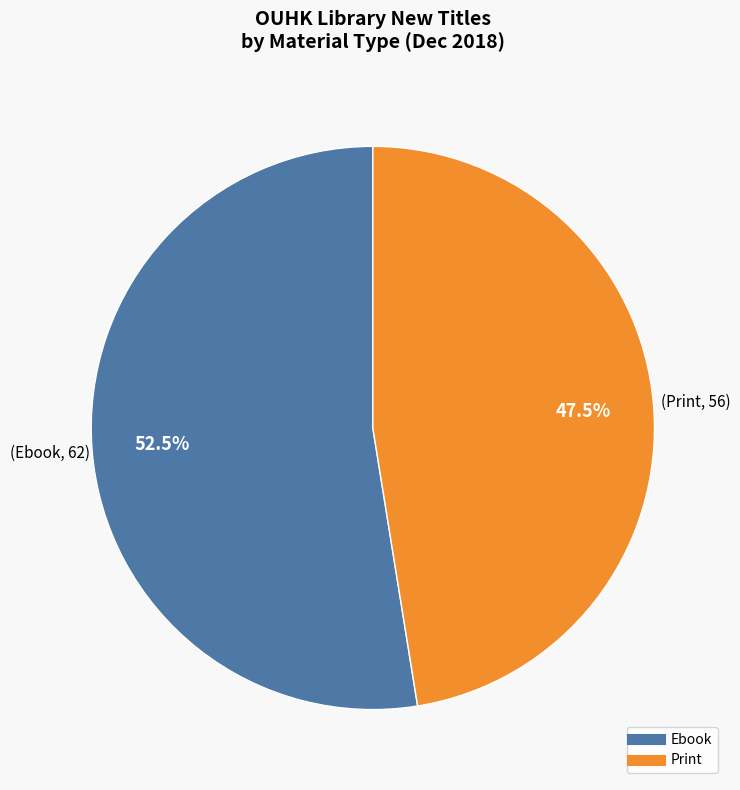

Which slice is the smallest?

Print